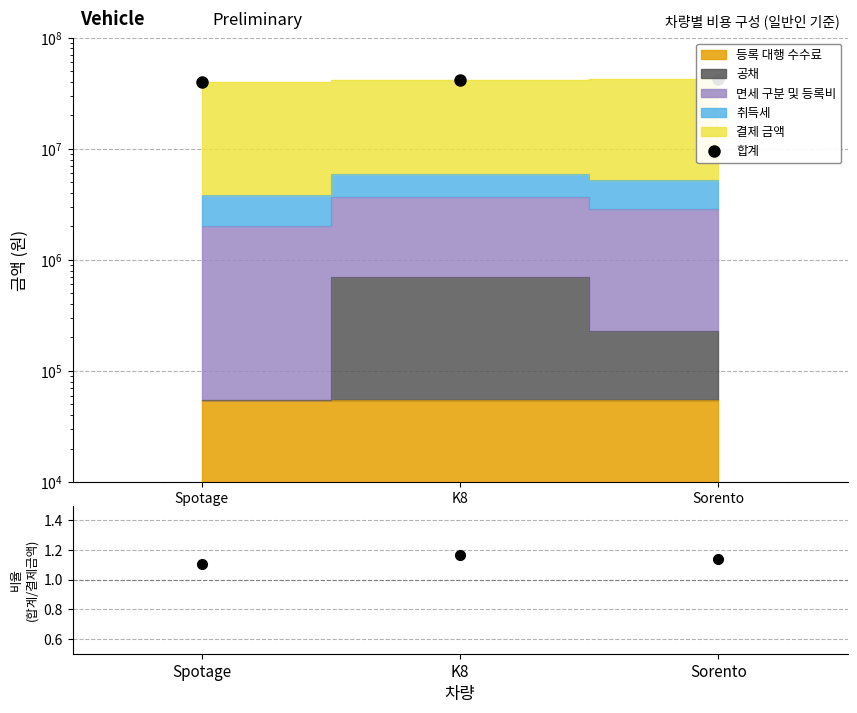

List the labels in order of 합계 value, smallest first.

Spotage, K8, Sorento